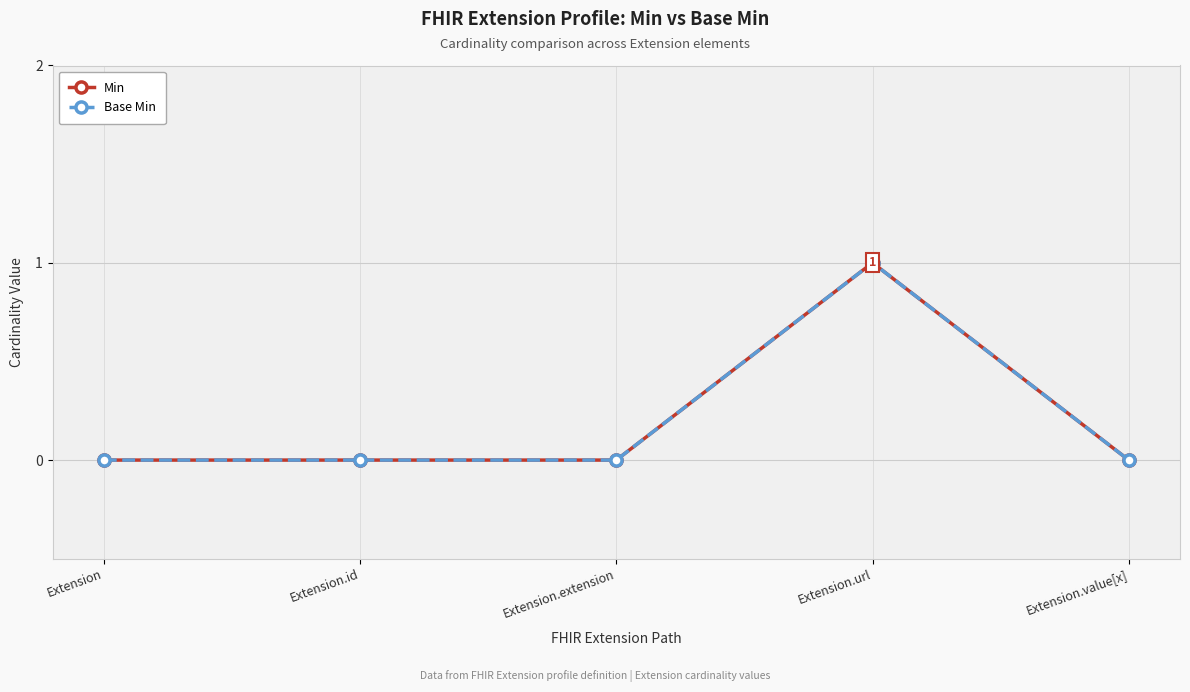

Which category has the highest value in the Base Min series?

Extension.url